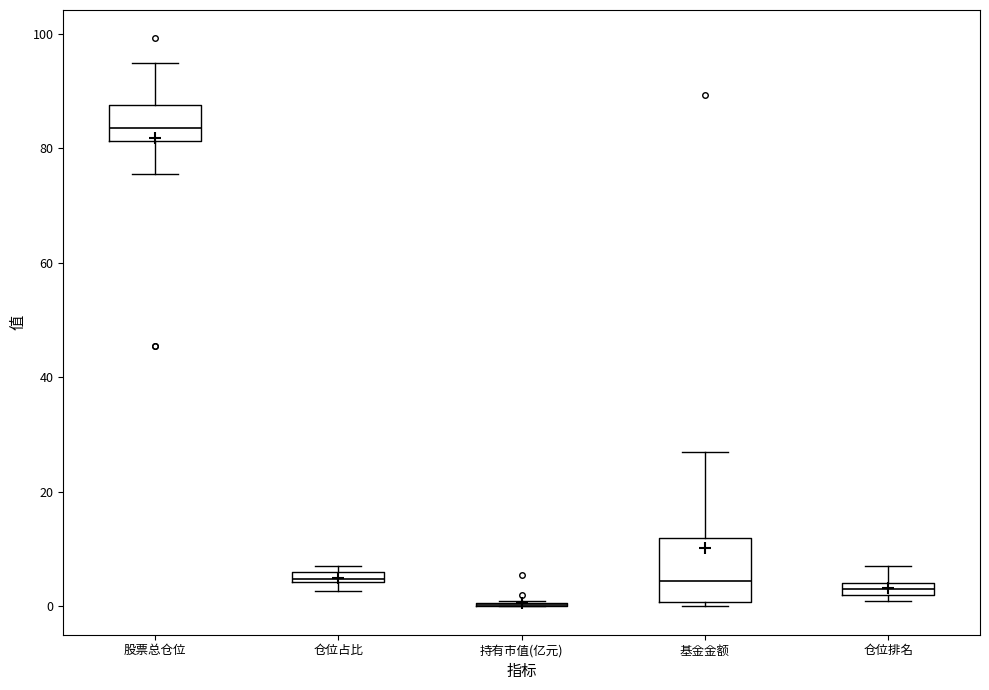

Comparing the boxes themselves (not the whiskers), which one is the tallest?

基金金额